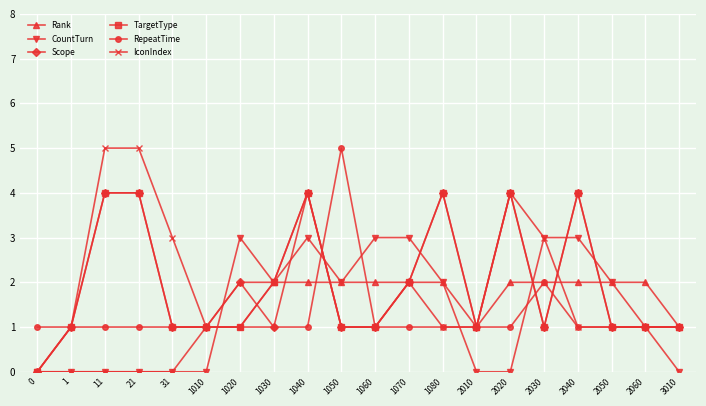

What is the sum of all RepeatTime values?

25